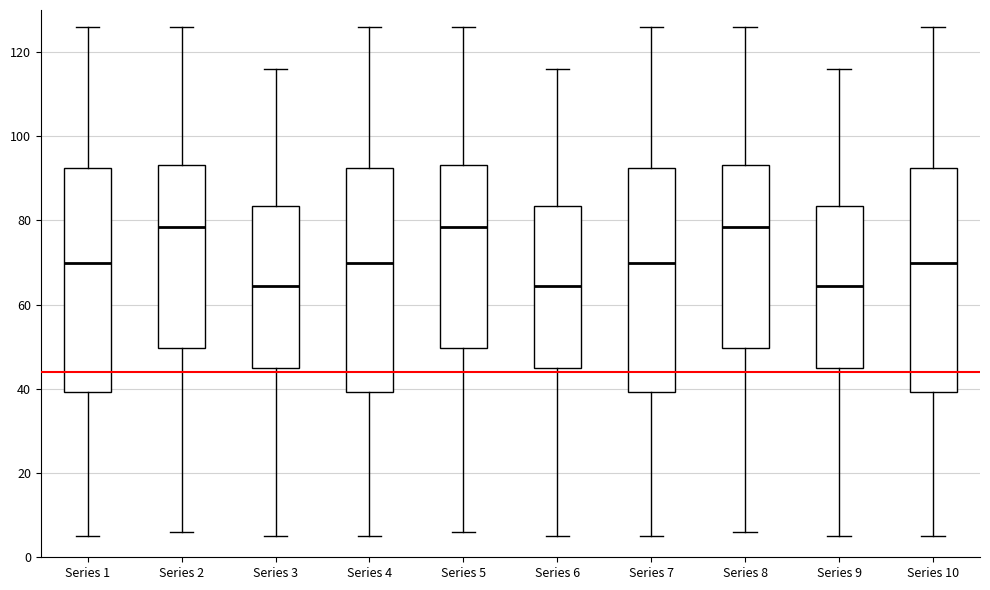

Where is the upper edge of the box for Series 9 on the y-axis? The values are not printed on the chart, so give them approximately, as read against the axis.

84